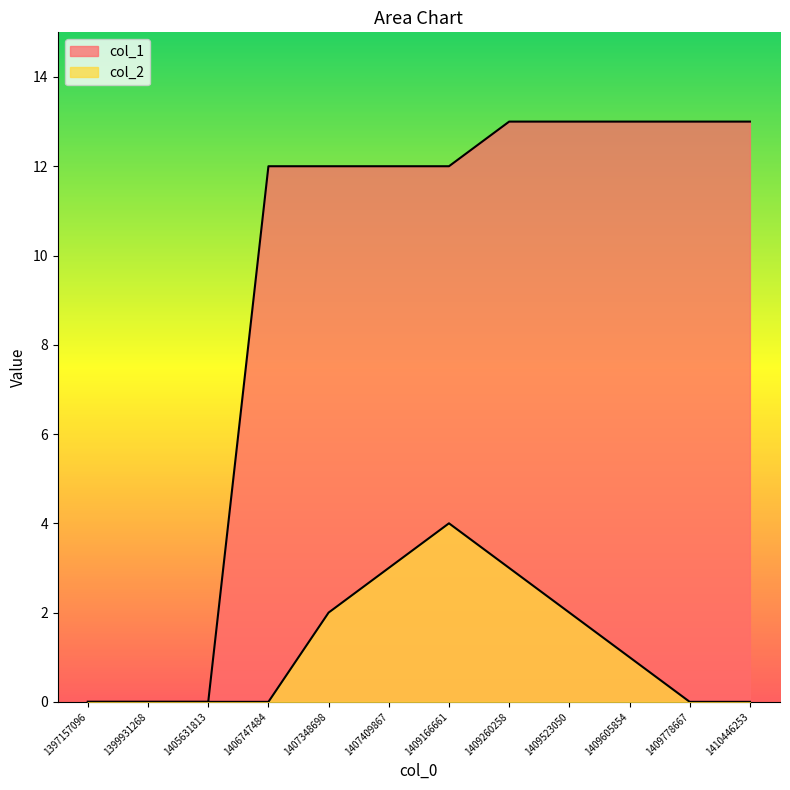

How many lines are shown in the chart?

2